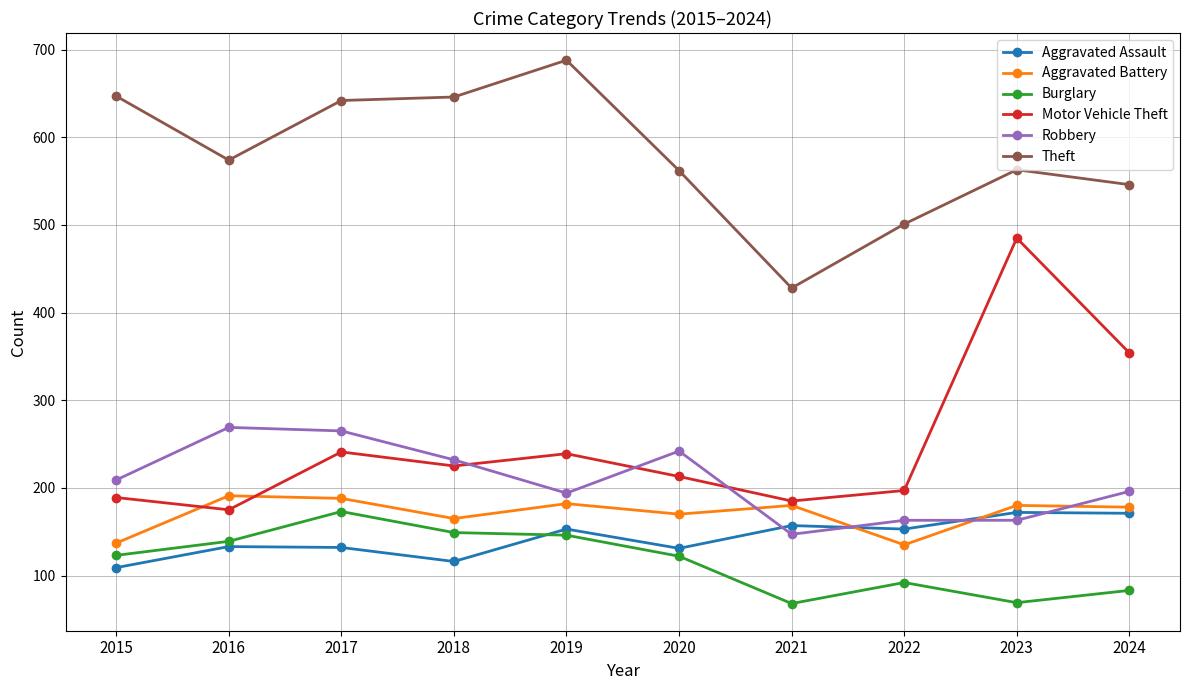

What is the difference between the maximum and minimum values in the Robbery series?

122